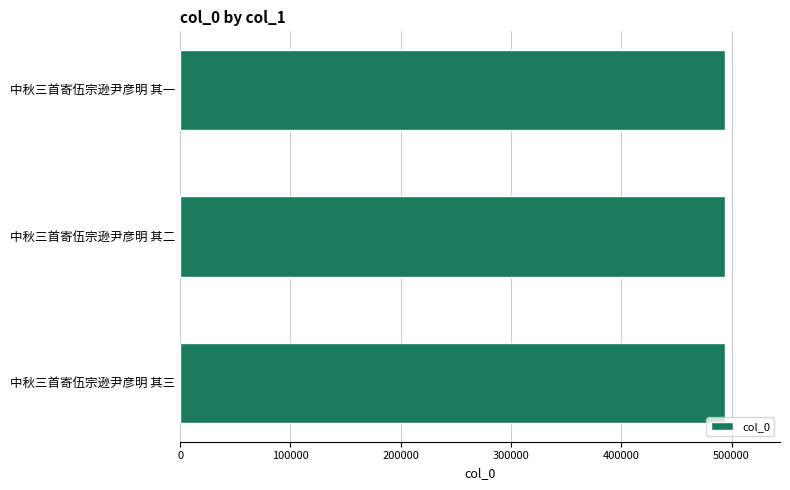

What is the label of the 1st bar from the top?

中秋三首寄伍宗逊尹彦明 其一